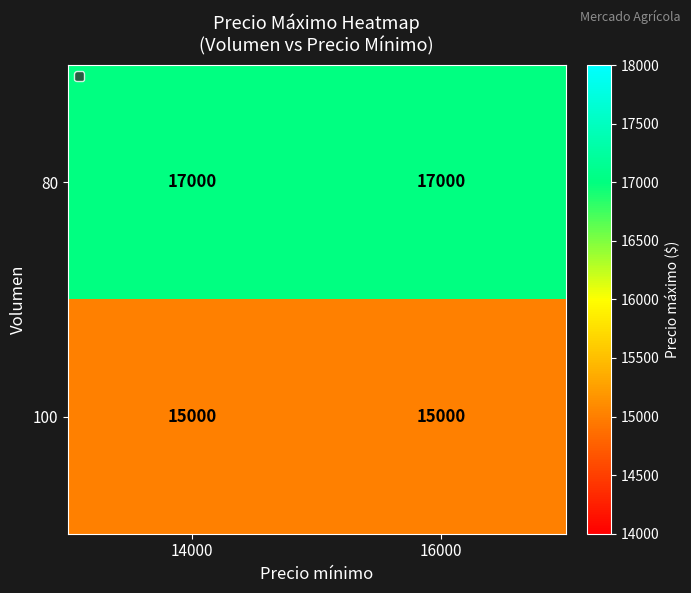

What is the spread (max minus min) of values at 16000?

2000